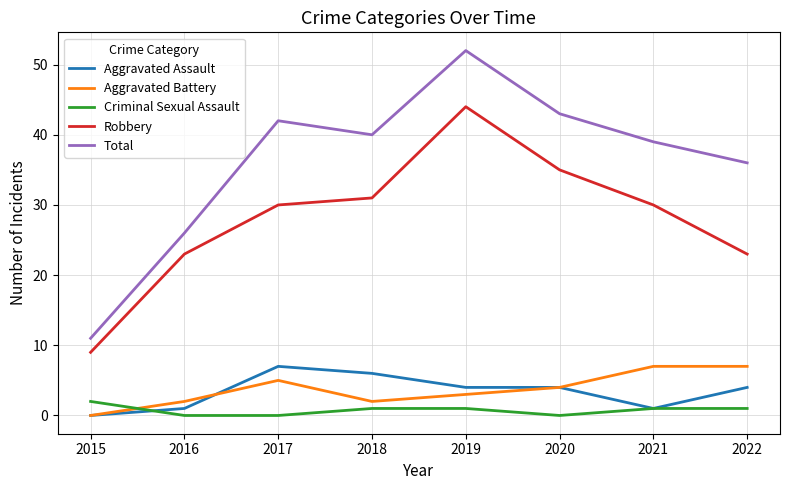

Reading right to left, transcribe all the data shown in this chart.

Aggravated Assault: 2022=4	2021=1	2020=4	2019=4	2018=6	2017=7	2016=1	2015=0
Aggravated Battery: 2022=7	2021=7	2020=4	2019=3	2018=2	2017=5	2016=2	2015=0
Criminal Sexual Assault: 2022=1	2021=1	2020=0	2019=1	2018=1	2017=0	2016=0	2015=2
Robbery: 2022=23	2021=30	2020=35	2019=44	2018=31	2017=30	2016=23	2015=9
Total: 2022=36	2021=39	2020=43	2019=52	2018=40	2017=42	2016=26	2015=11